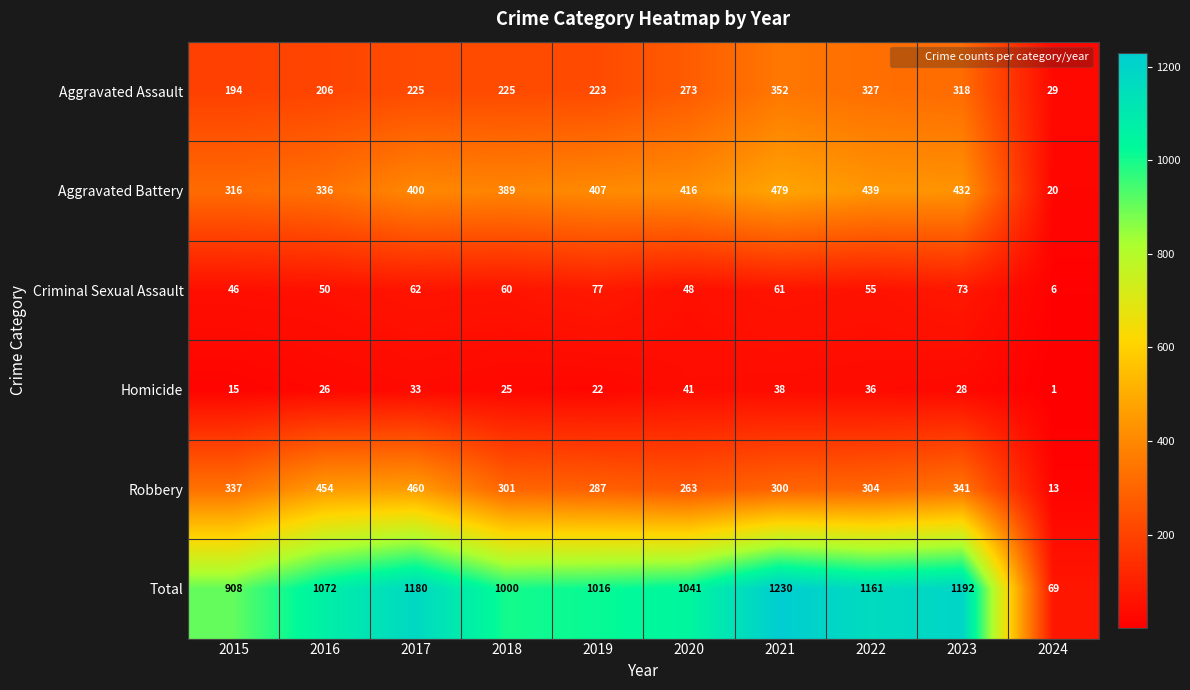

Where is Aggravated Assault nearest to the value 190?

2015